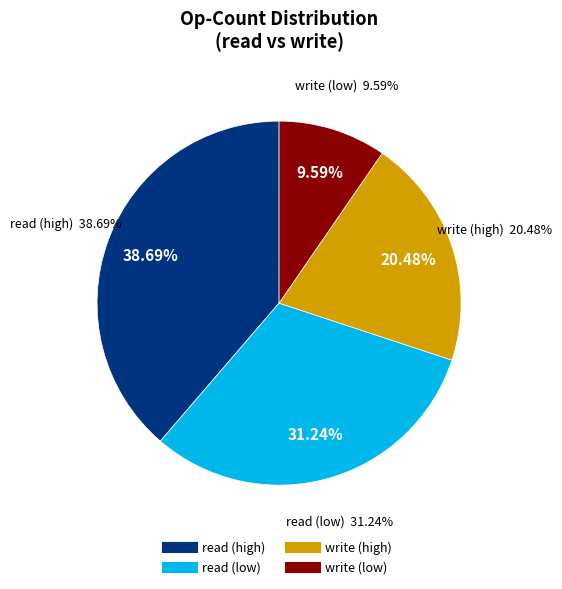

Does 09:59:16 represent more than half of the total?

No